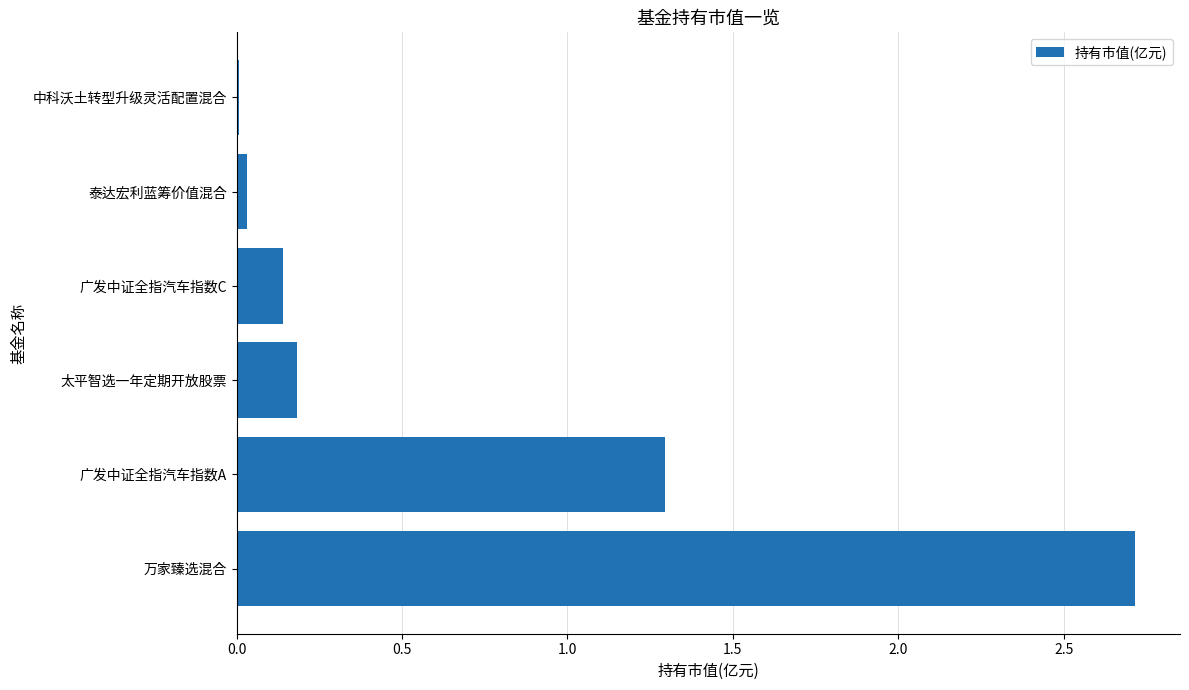

Count the number of data series in this chart.

1